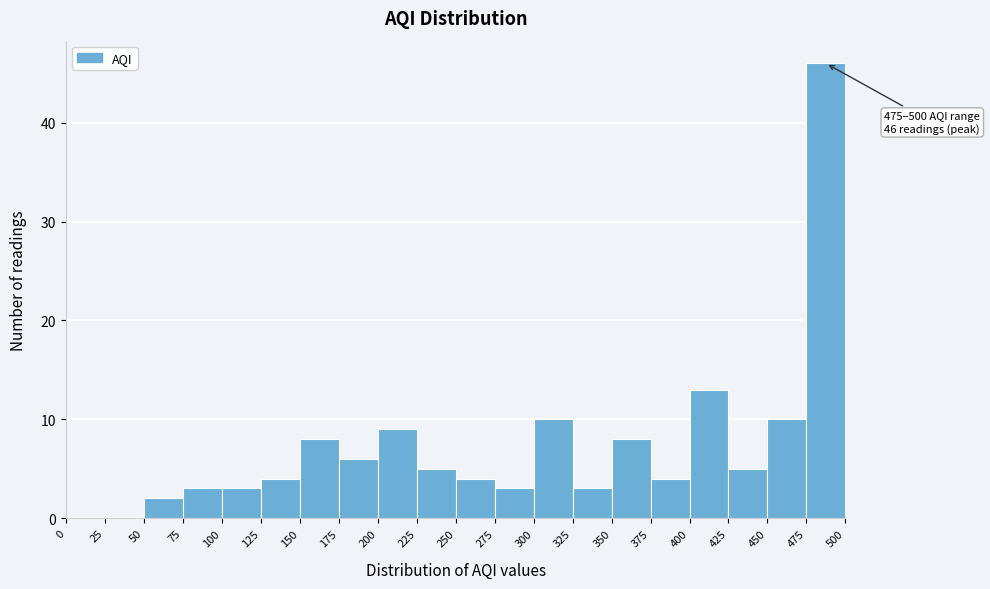

Over which range of the x-axis is the bar tallest?

475 to 500